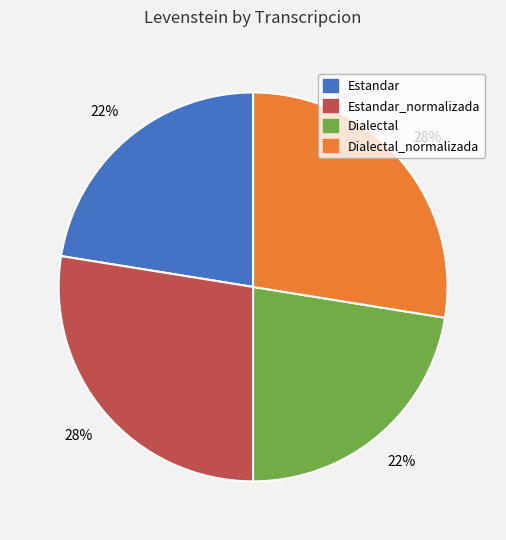

Is there any slice that represents more than half of the pie?

No